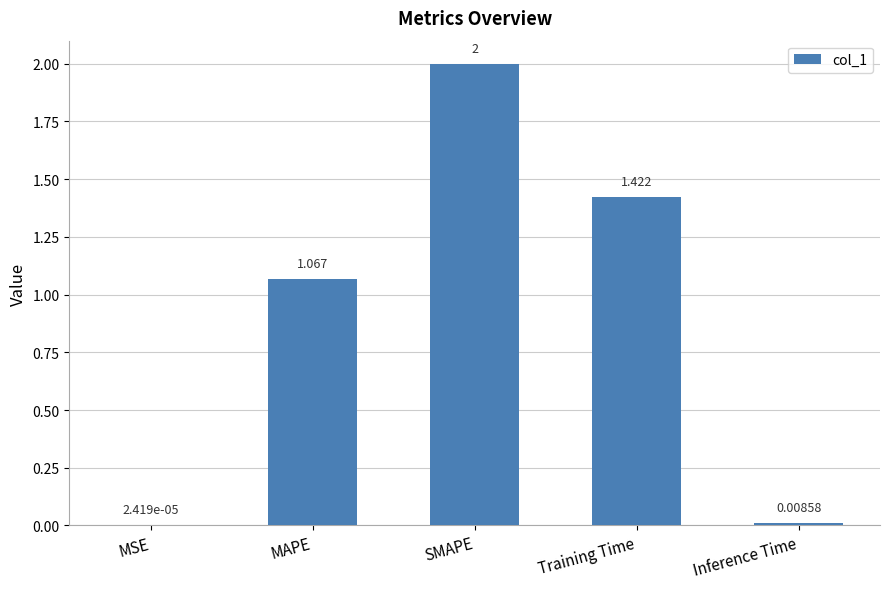

At which label does the data first exceed 1?

MAPE